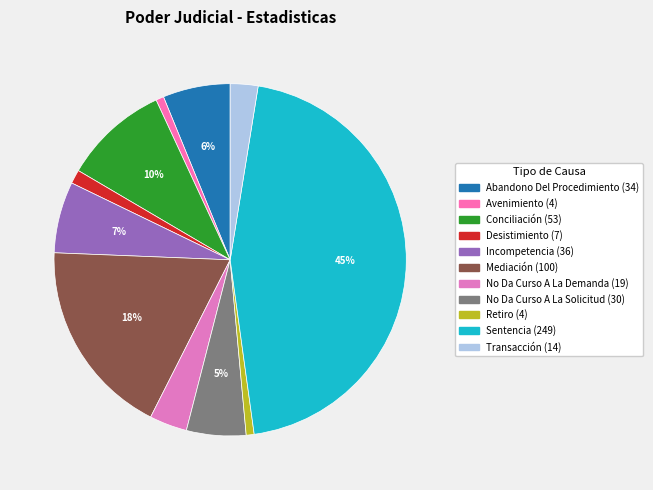

To the nearest percent, what is the difference between the Sentencia and No Da Curso A La Solicitud slice percentages?

40%